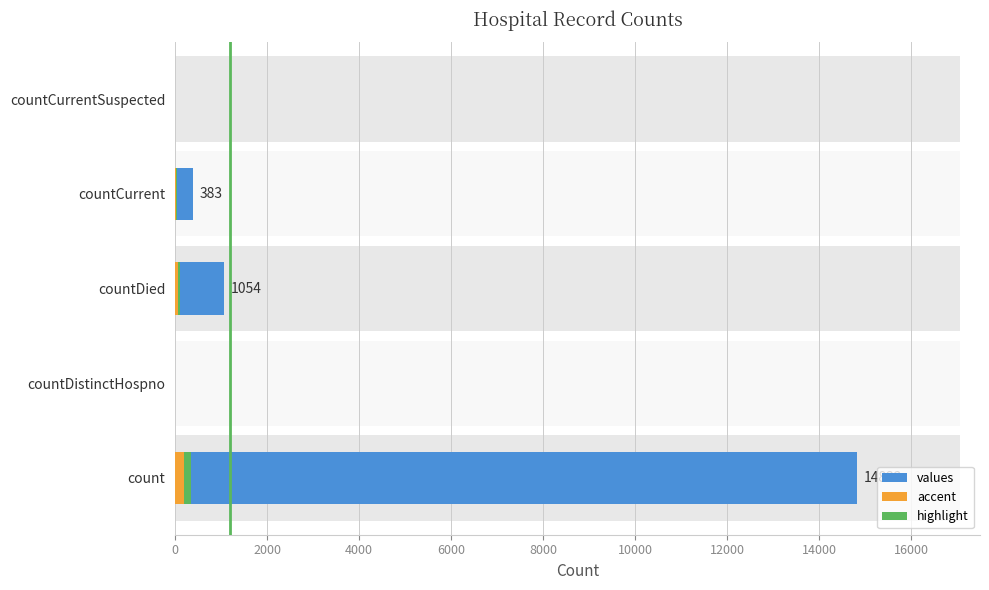

True or false: accent has a value of 0.0 at countCurrentSuspected.

True